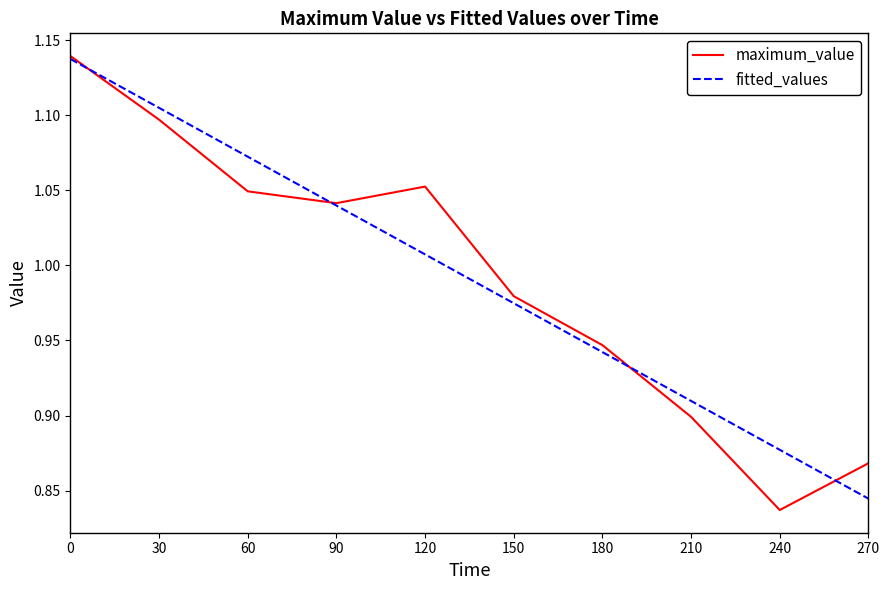

List the labels in order of maximum_value value, smallest first.

240, 270, 210, 180, 150, 90, 60, 120, 30, 0